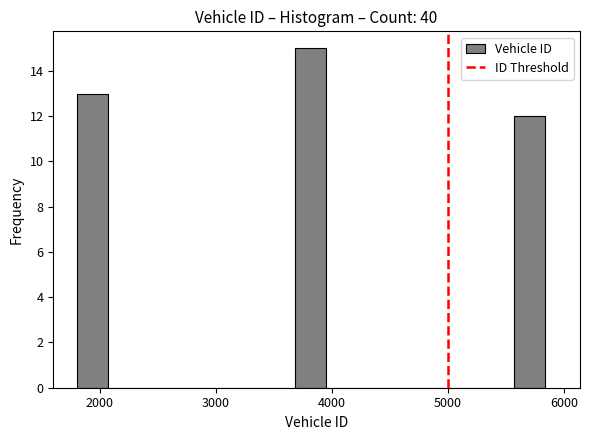

Around what value on the x-axis is the tallest bar? Give the approximate position of its centre, as read against the axis.

3800